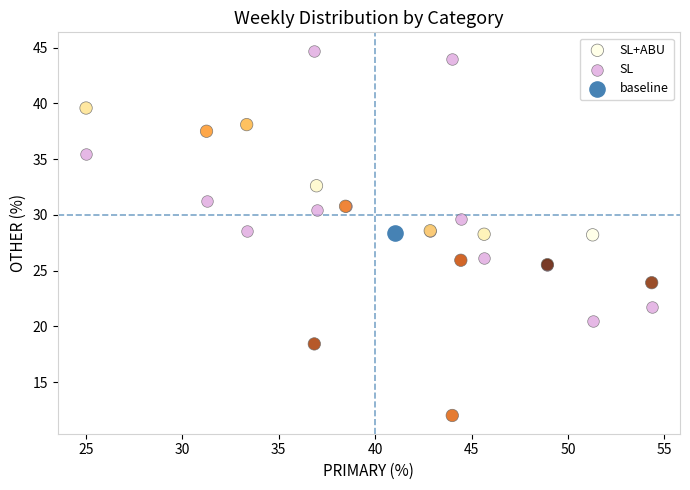

Which series contains the highest Y value?

SL